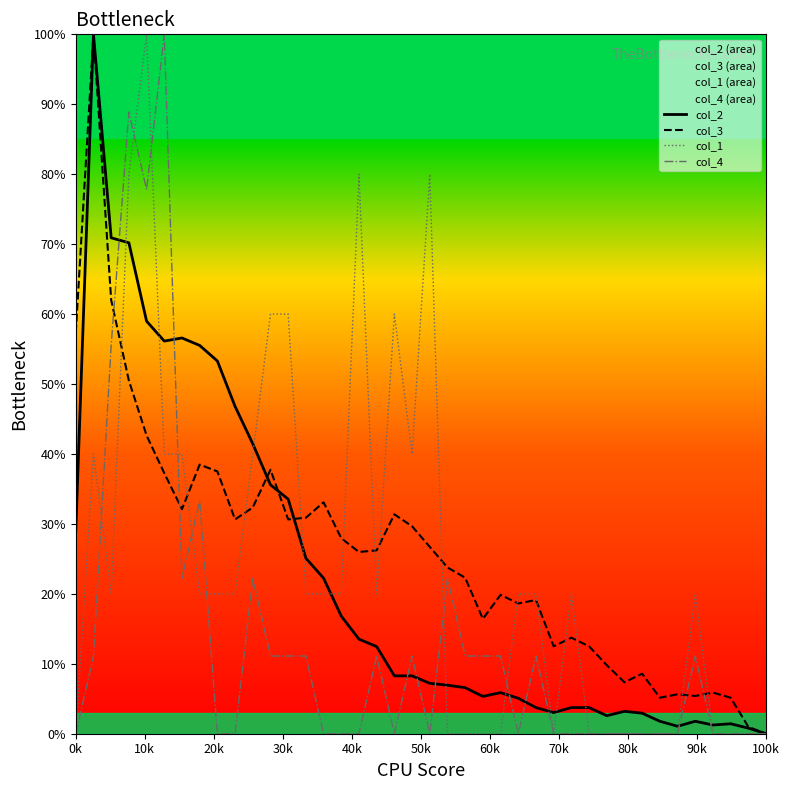

What is the maximum value shown in the chart?

100.0